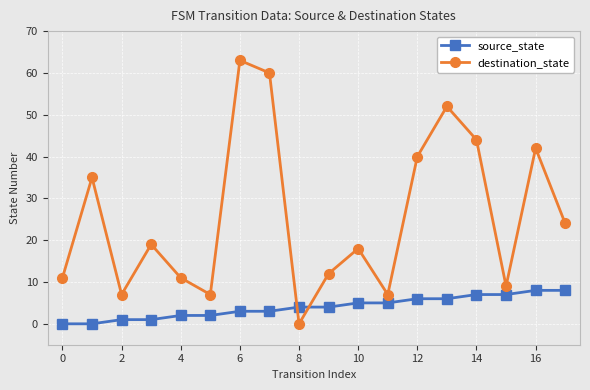

How many interior local valleys does the destination_state series have?

5